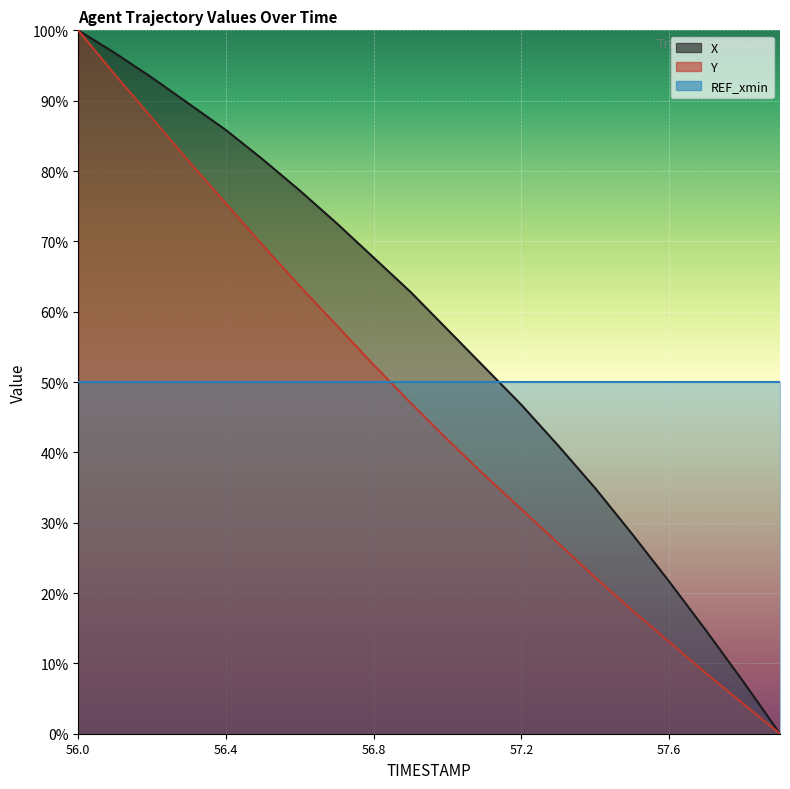

Reading right to left, transcribe all the data shown in this chart.

X: 57.9=0.0	57.8=7.4	57.7=14.7	57.6=21.6	57.5=28.4	57.4=34.9	57.3=40.9	57.2=46.7	57.1=52.1	57.0=57.4	56.9=62.8	56.8=67.7	56.7=72.6	56.6=77.2	56.5=81.6	56.4=85.8	56.3=89.5	56.2=93.3	56.1=96.7	56.0=100.0
Y: 57.9=0.0	57.8=4.3	57.7=8.6	57.6=13.1	57.5=17.5	57.4=22.2	57.3=27.1	57.2=31.9	57.1=36.8	57.0=41.8	56.9=47.0	56.8=52.4	56.7=58.0	56.6=63.6	56.5=69.4	56.4=75.4	56.3=81.3	56.2=87.5	56.1=93.7	56.0=100.0